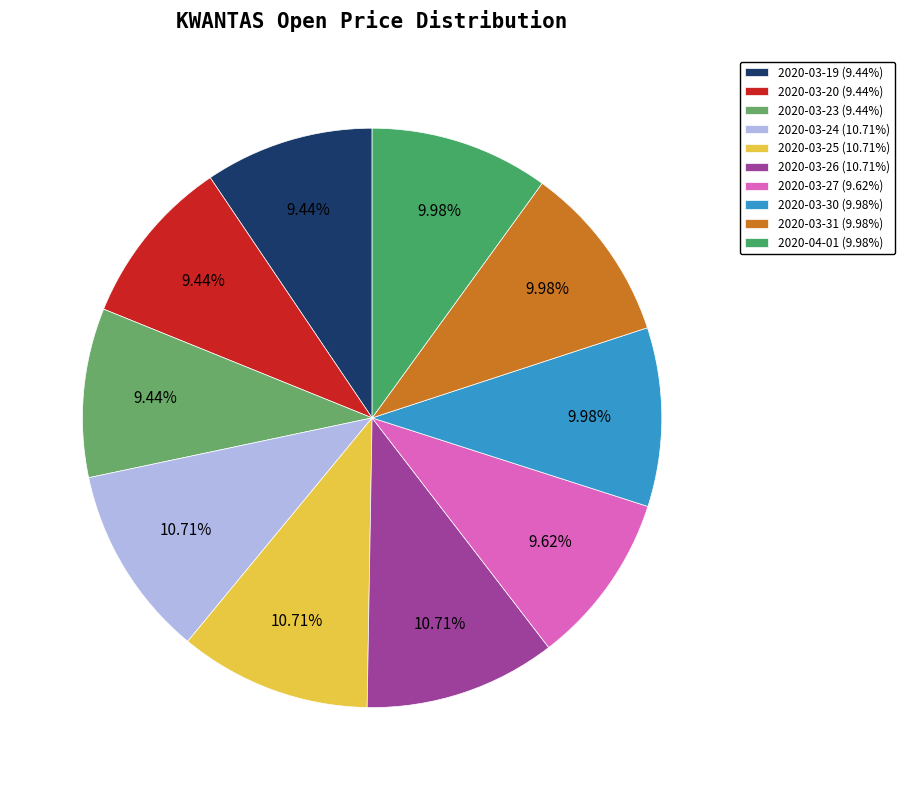

Is 2020-03-31 the majority of the pie?

No